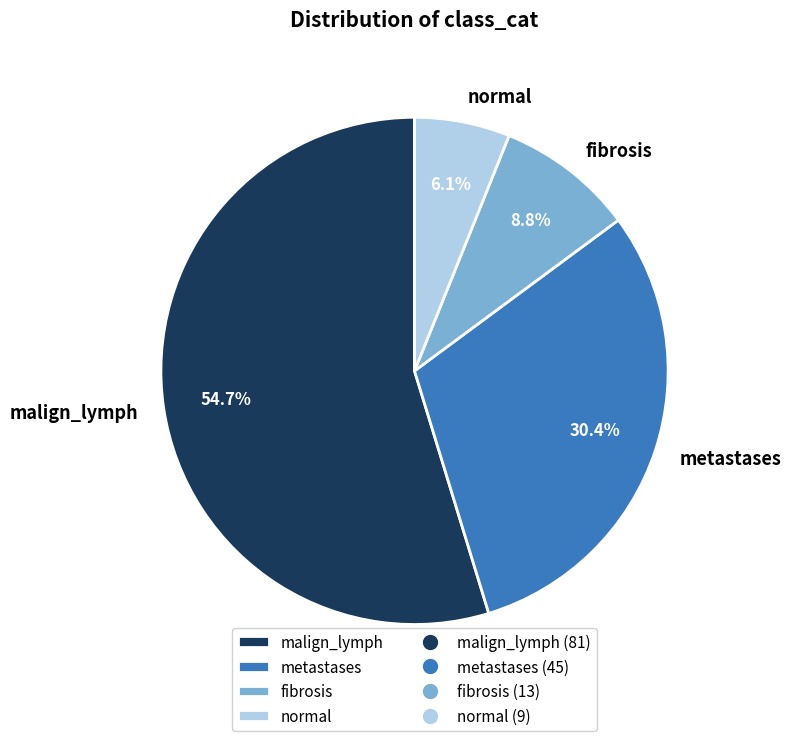

Which category has the biggest portion of the pie?

malign_lymph